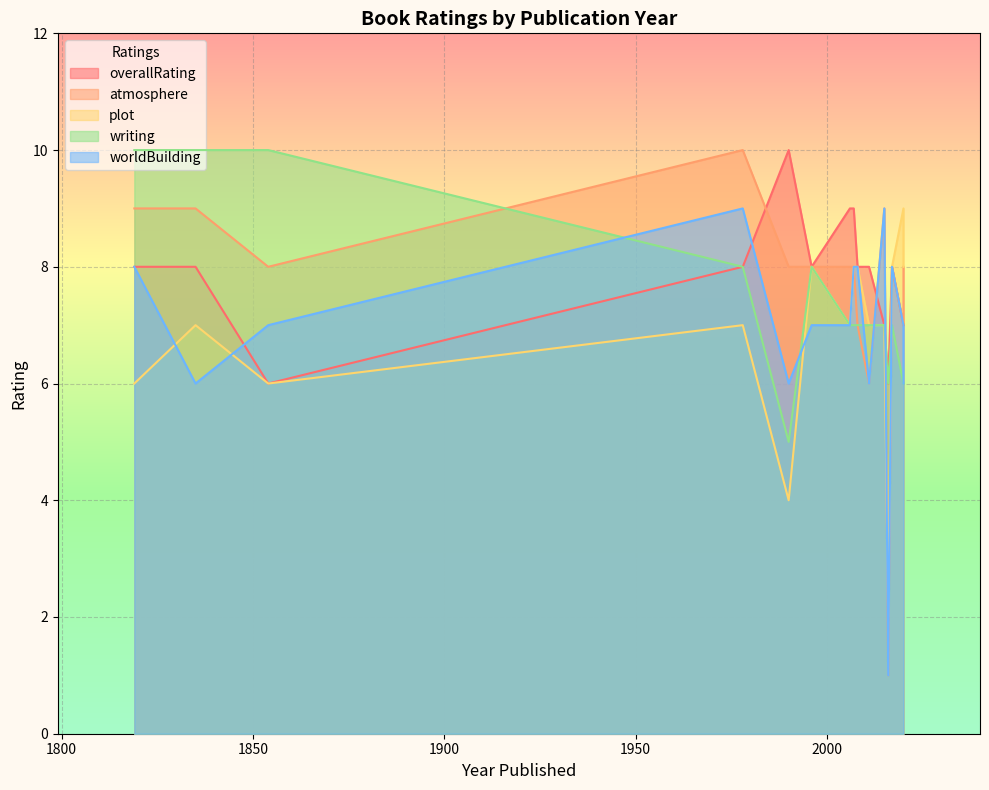

What is the sum of the worldBuilding values at 2006 and 2020?

14